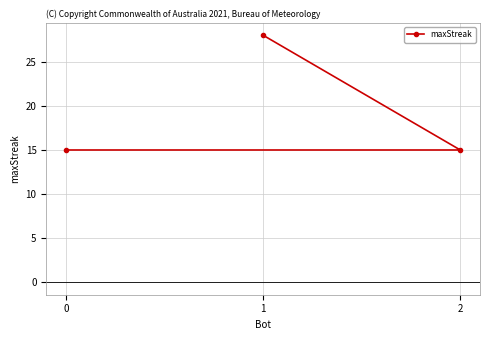

Rank the categories by value from lowest to highest.

2, 0, 1